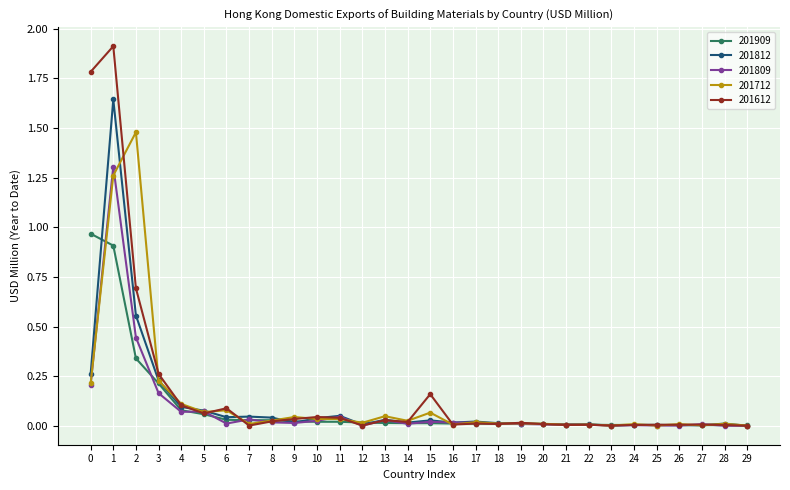

At which category is the sum across all series the highest?

1